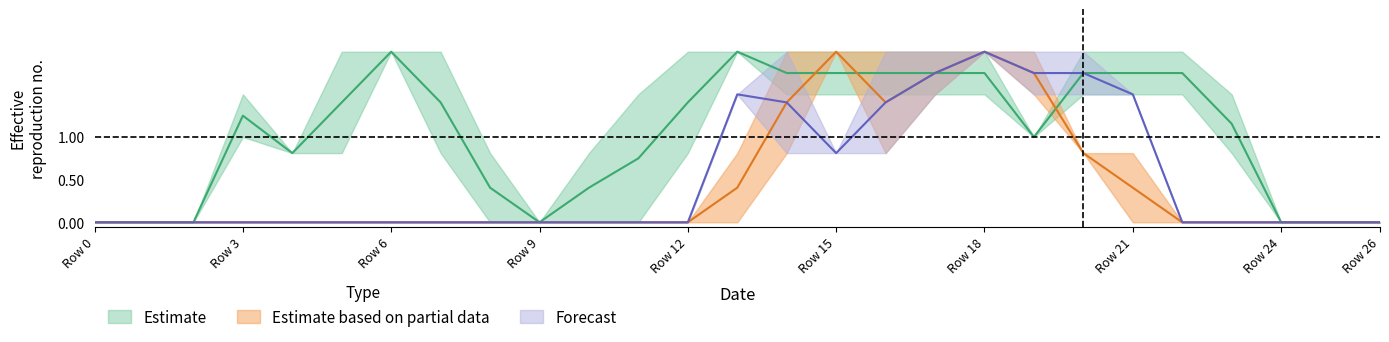

How many data points does each series have?

27